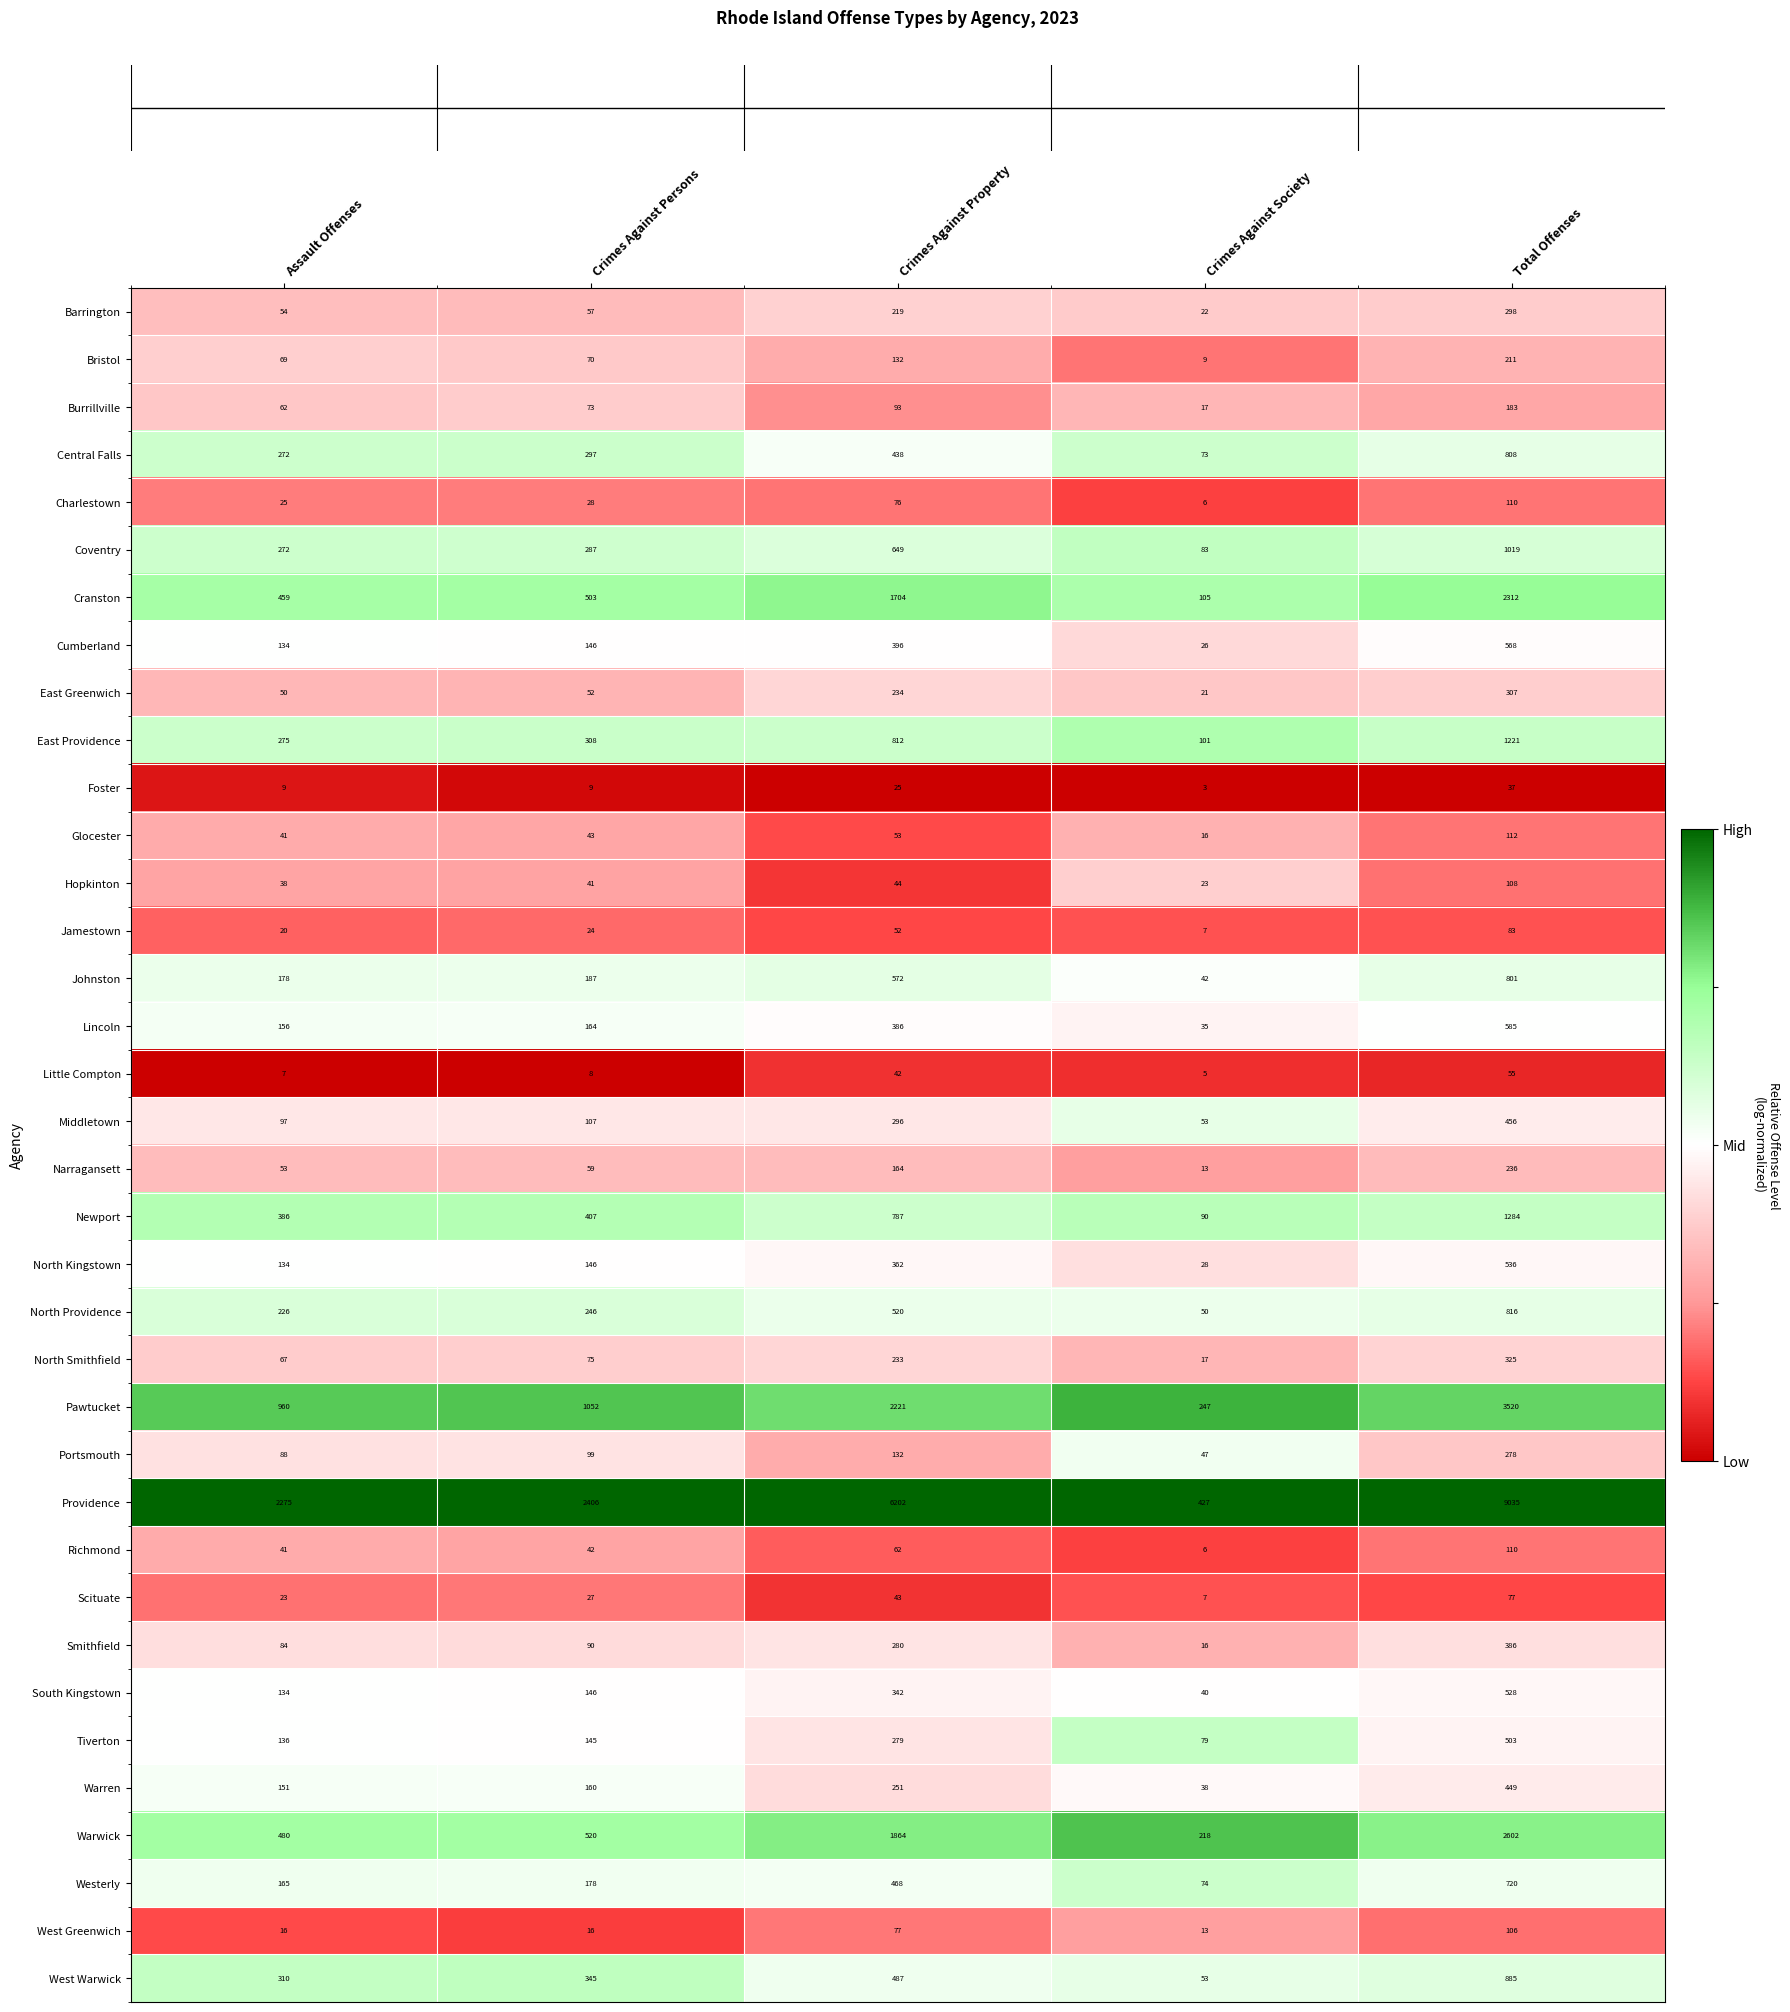

What is the average value of the North Kingstown series?

241